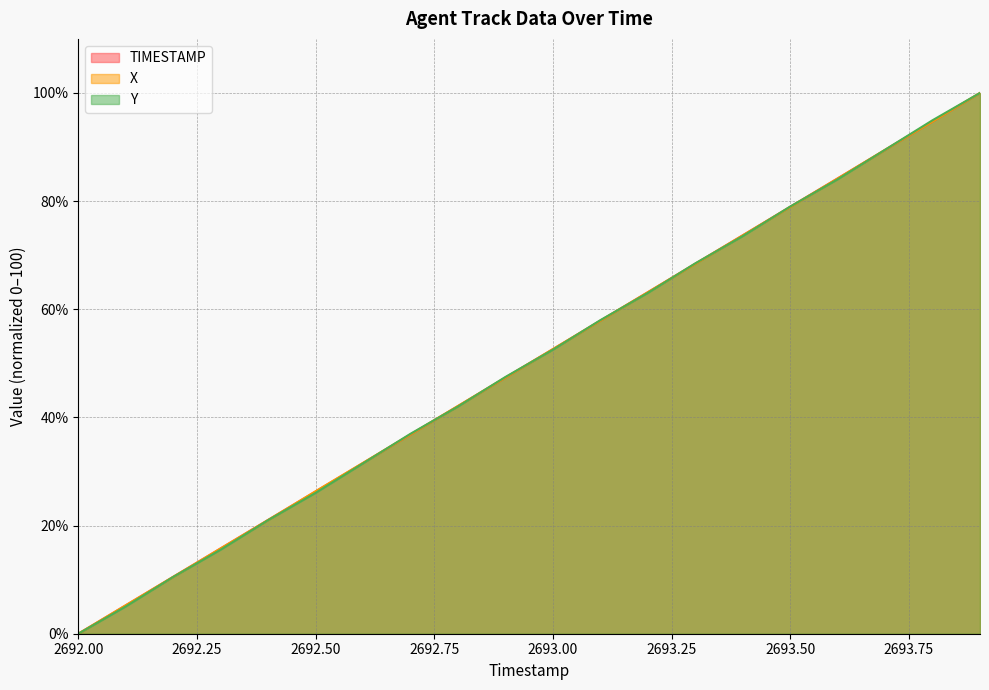

What is the maximum value shown in the chart?

100.0